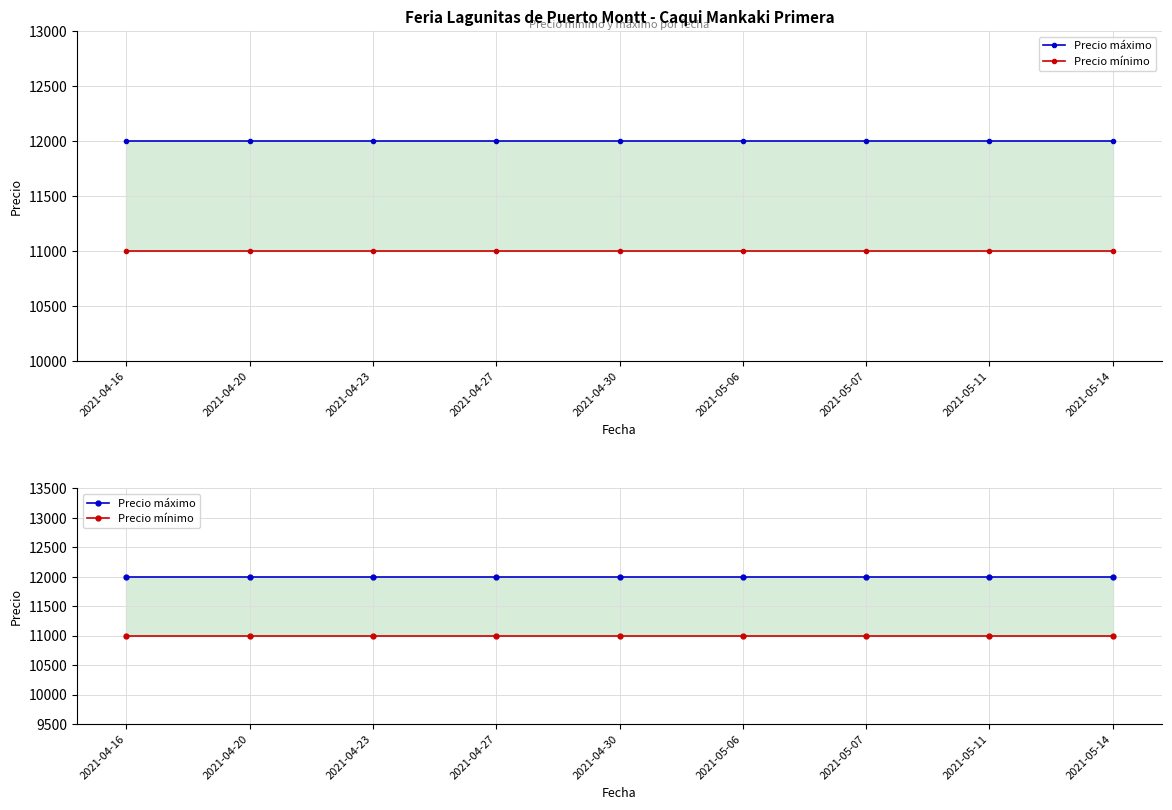

What is the spread (max minus min) of values at 2021-05-07?

1000